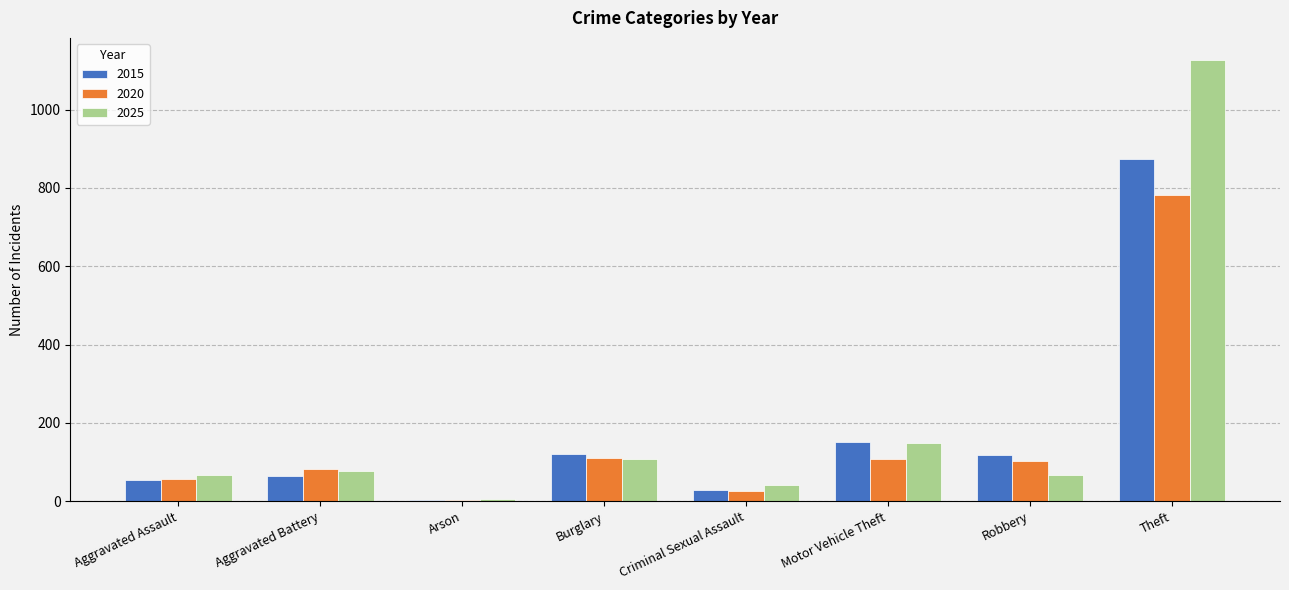

What is the sum of all 2015 values?

1412